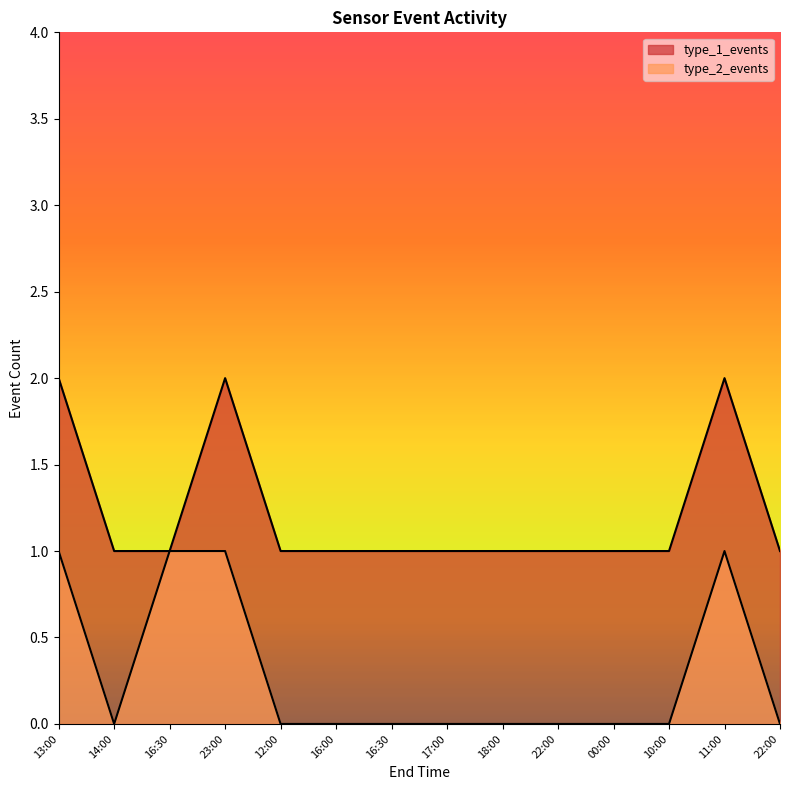

How many data points does each series have?

14